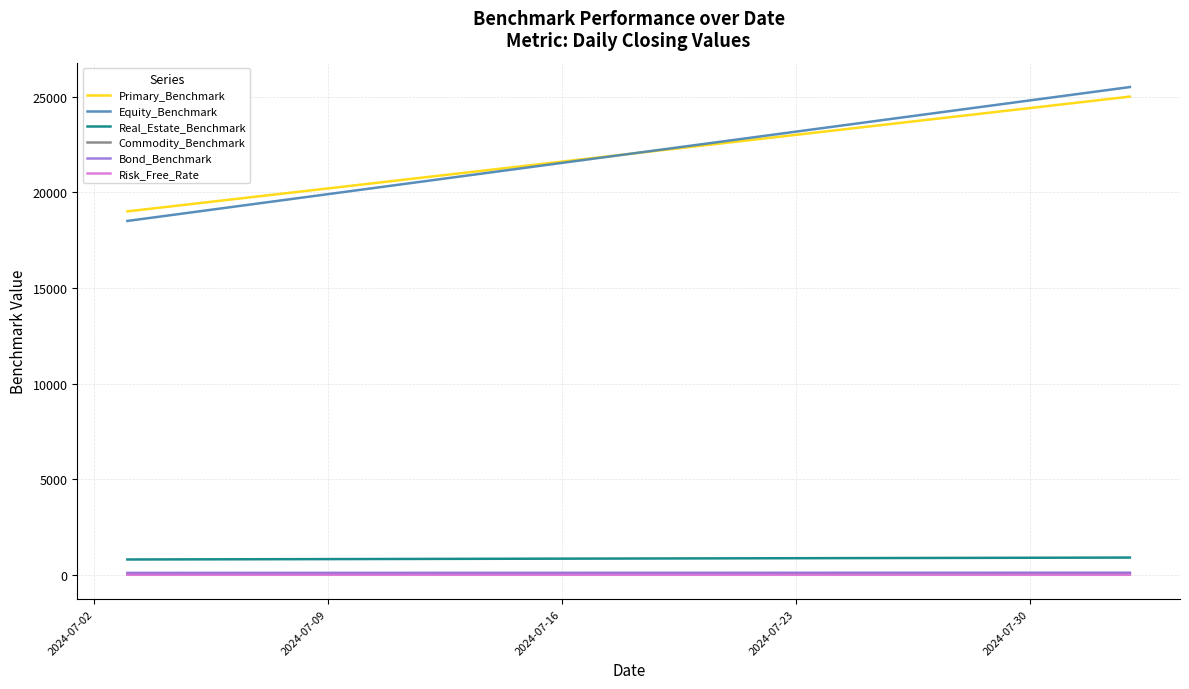

True or false: Commodity_Benchmark and Real_Estate_Benchmark intersect in this chart.

False